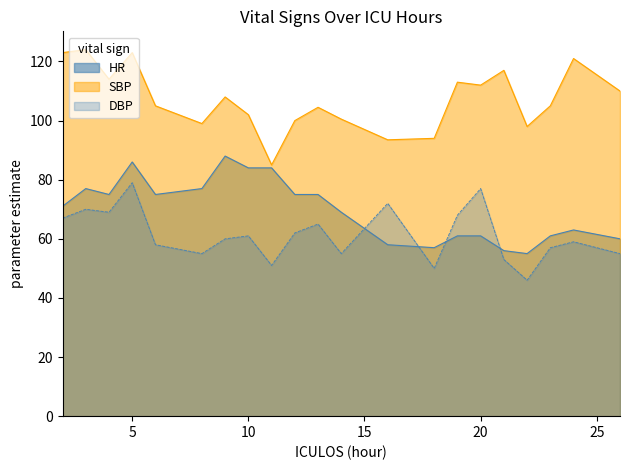

At 18, list the series in order from largest to smallest.

SBP, HR, DBP